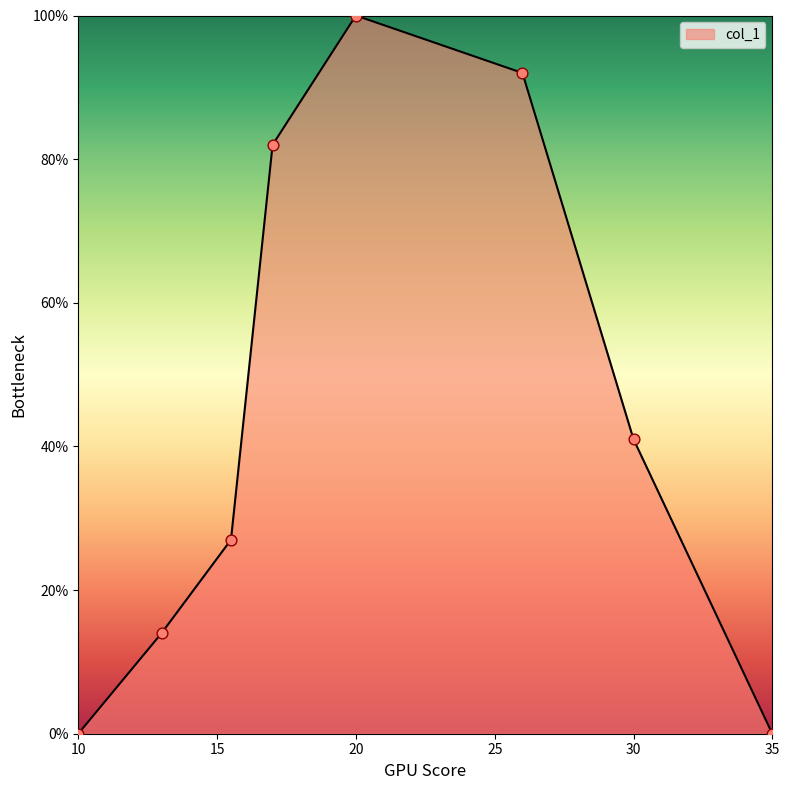

Is this an area chart (filled region under the line)?

Yes